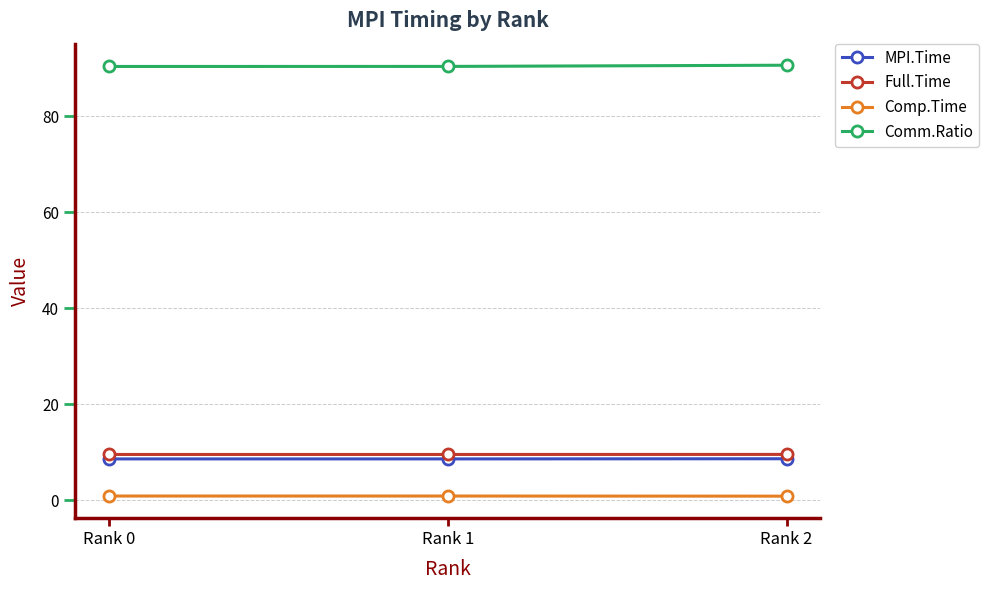

What is the highest value of the Comm.Ratio series?

90.6